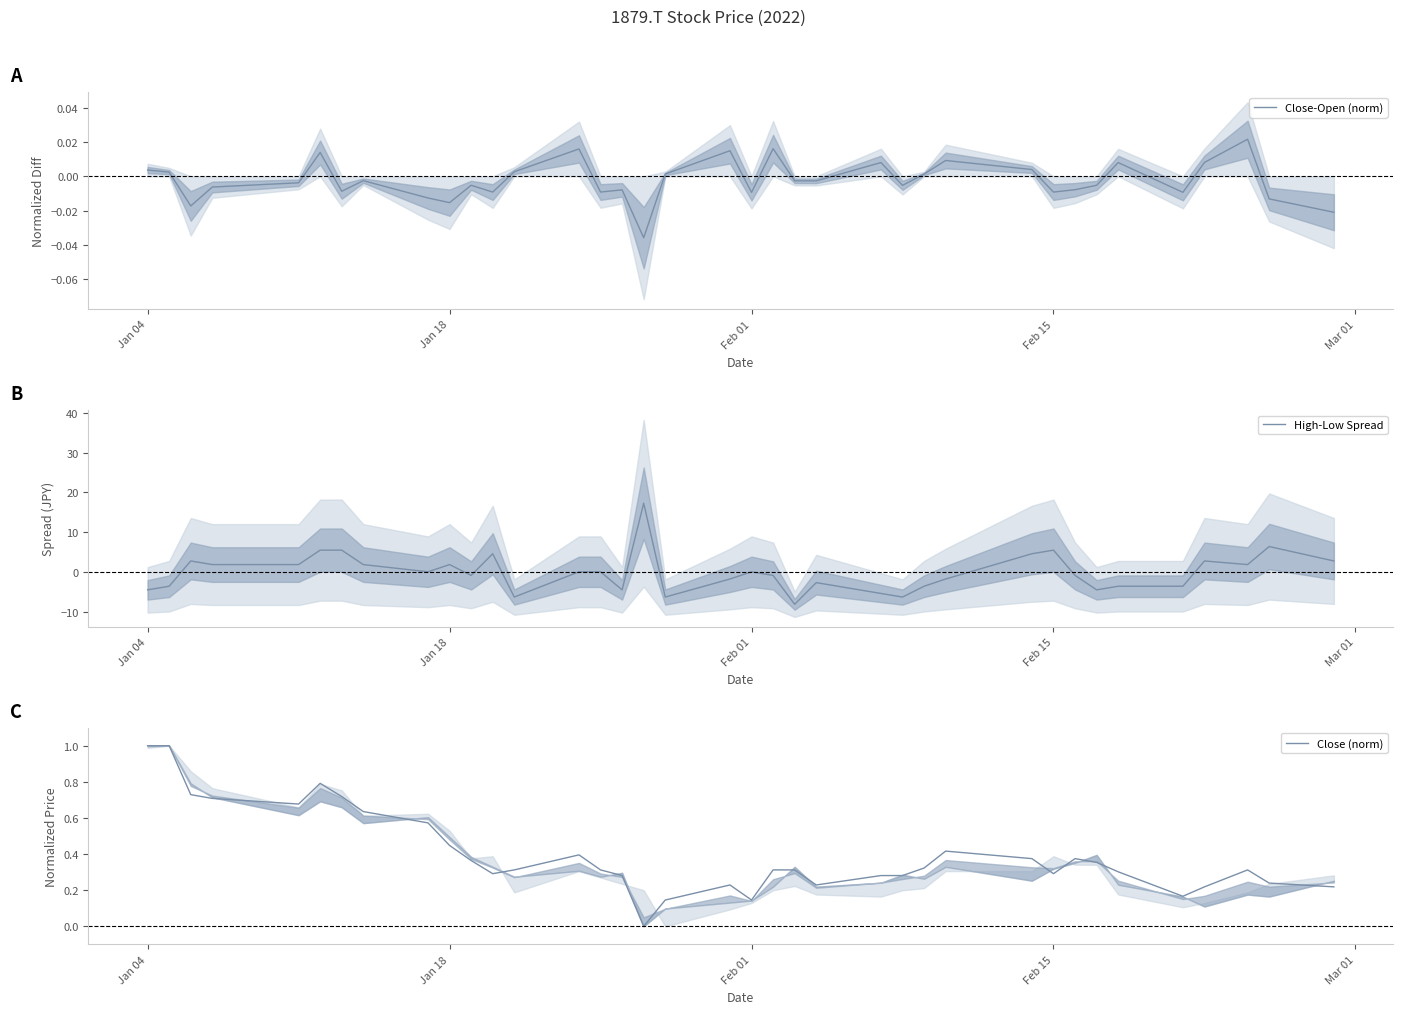

Where does the Close-Open (norm) series first go above 0?

Jan 04